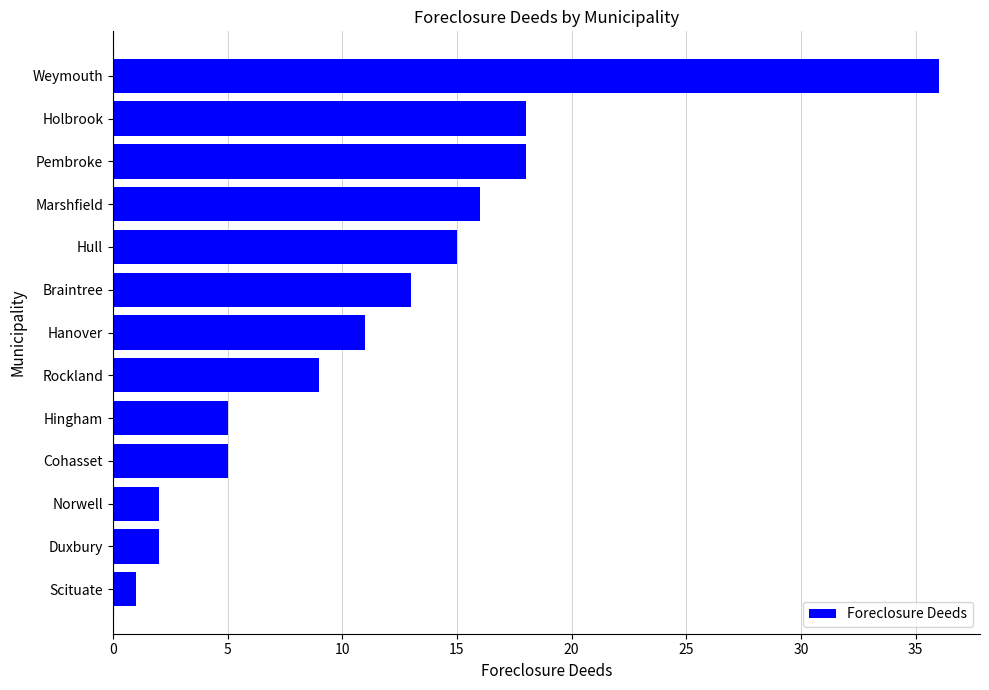

True or false: the data shows 1 at Scituate.

True